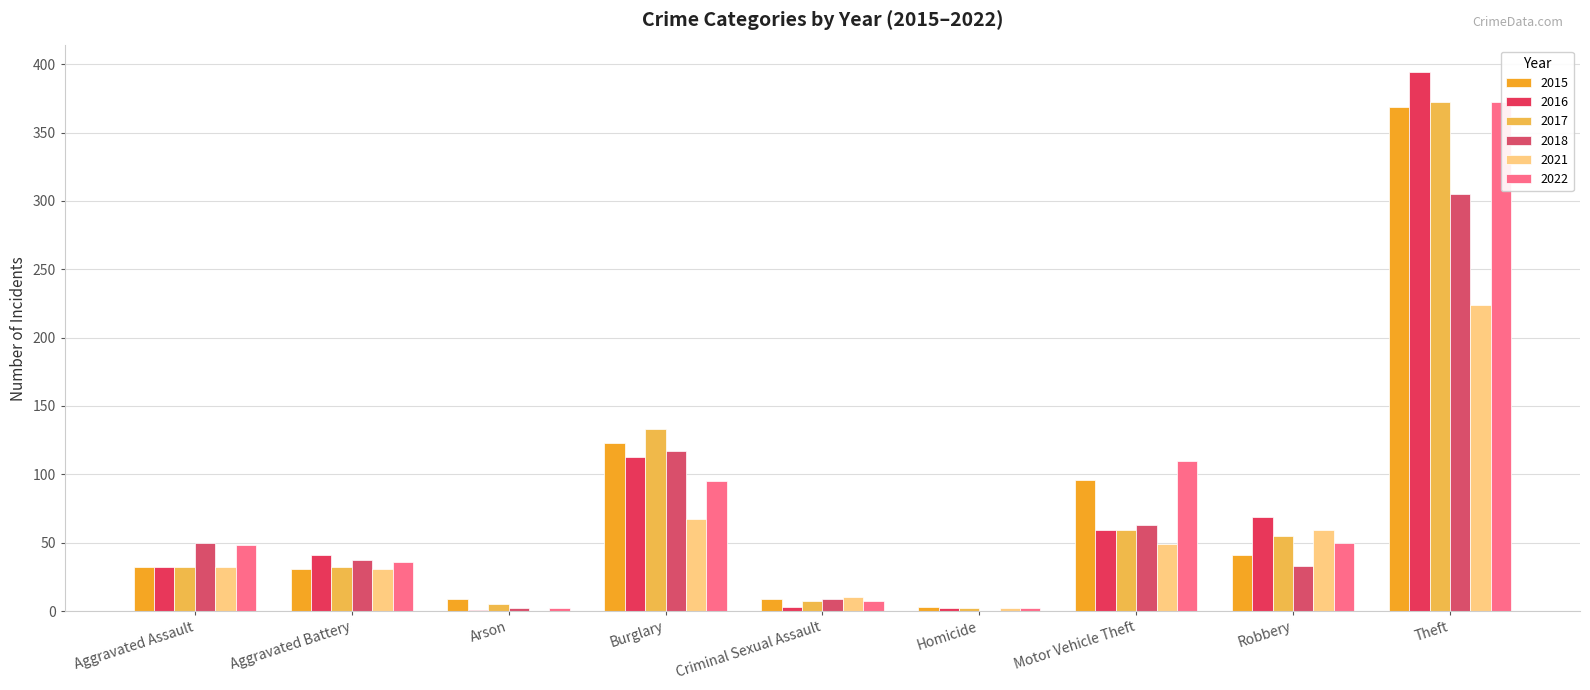

What are all the series names shown in the legend?

2016, 2021, 2015, 2017, 2022, 2018